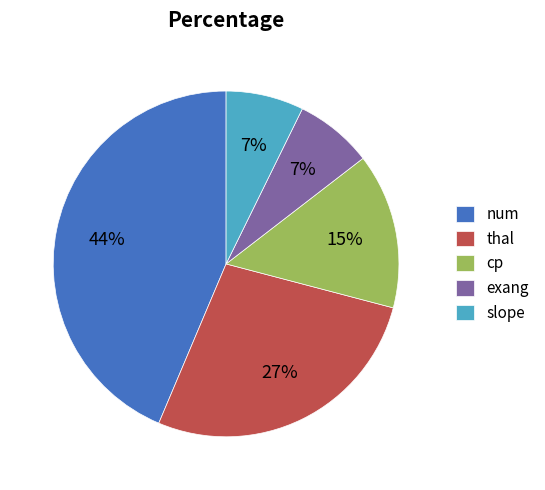

How many segments does this pie chart have?

5